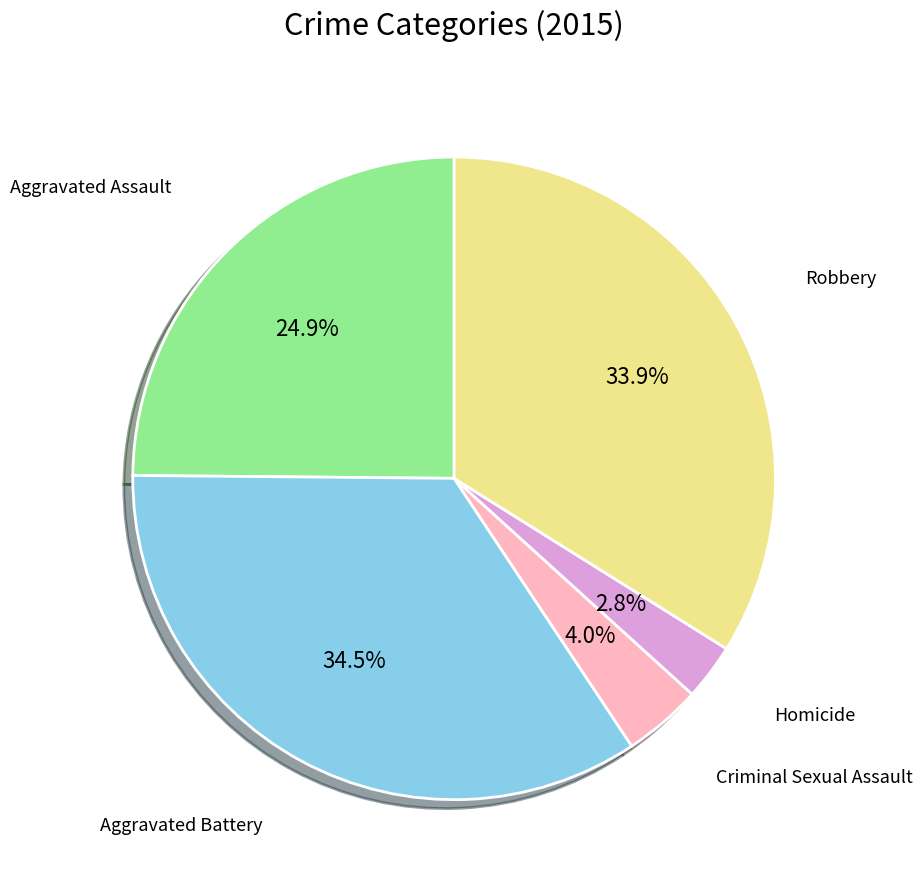

How many segments does this pie chart have?

5